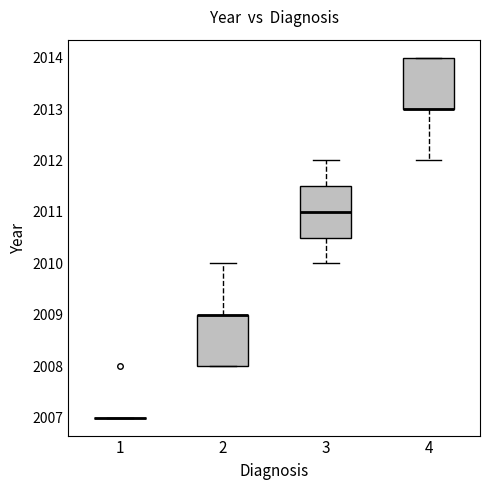

Where is the lower edge of the box at x = 4 on the y-axis? The values are not printed on the chart, so give them approximately, as read against the axis.

2013.0